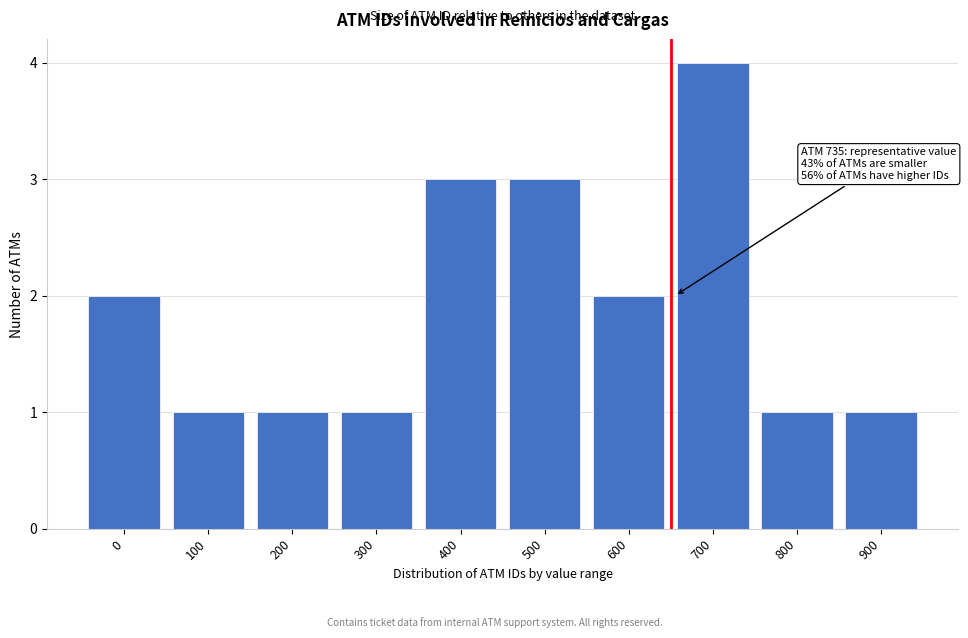

Reading left to right, extract all data points from this chart.

2	1	1	1	3	3	2	4	1	1